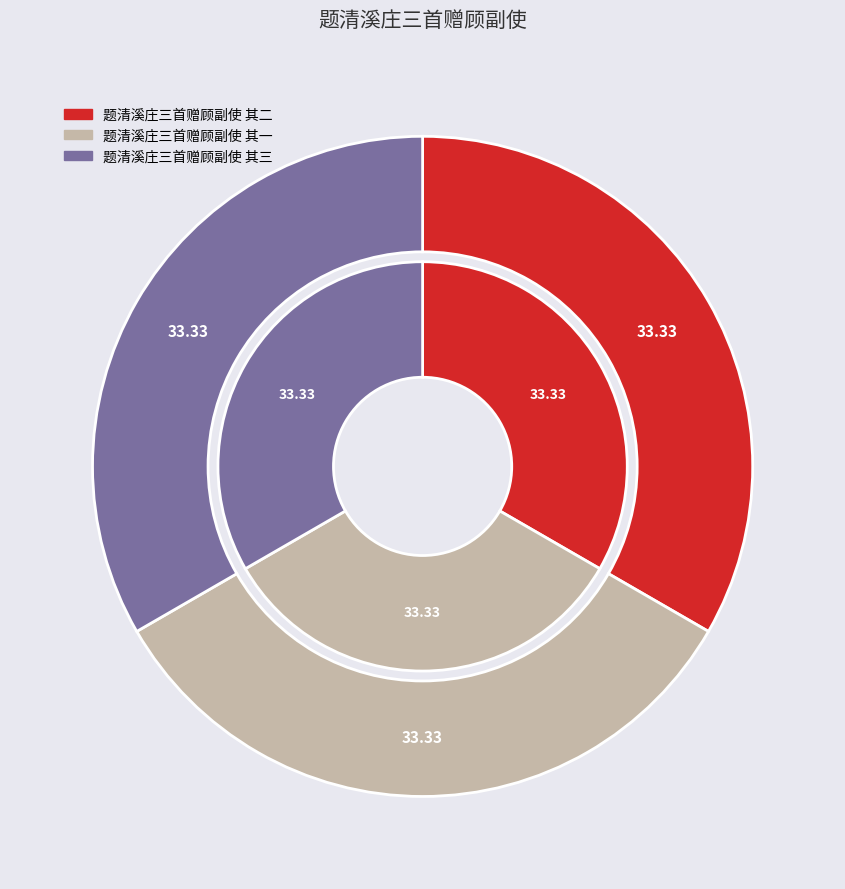

What percentage do 题清溪庄三首赠顾副使 其二 and 题清溪庄三首赠顾副使 其一 together represent?

66.7%